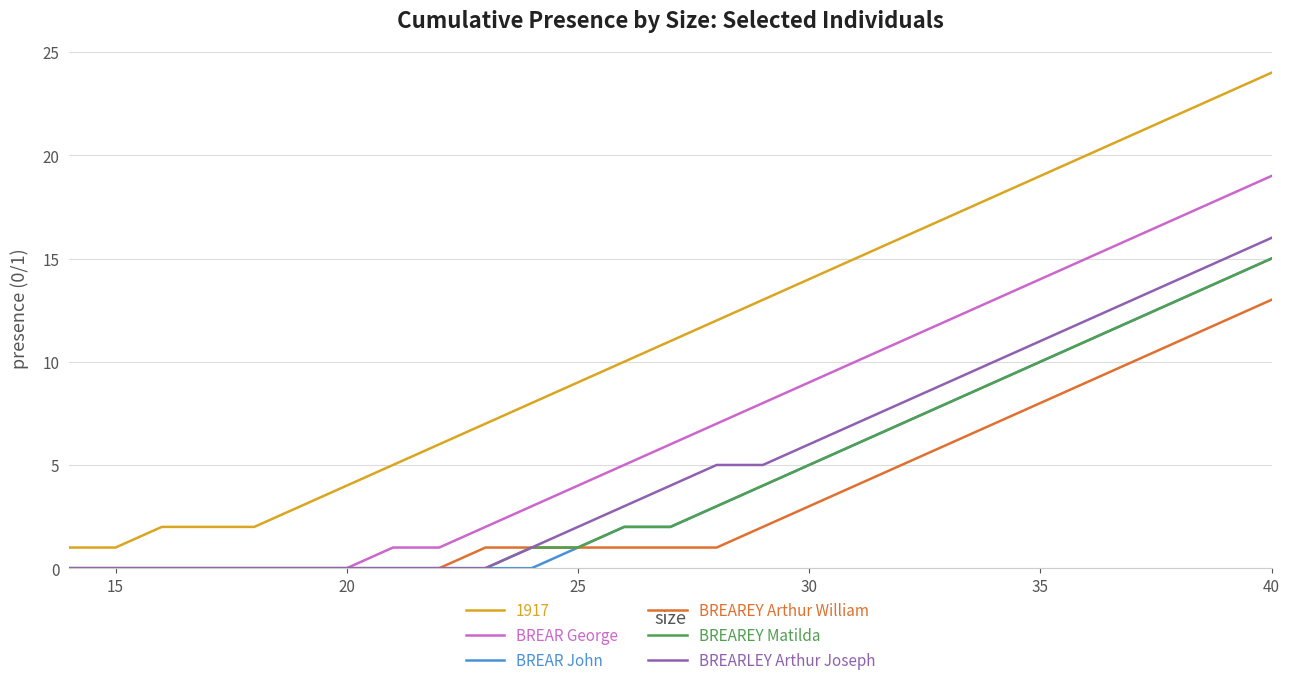

Which series has the largest range (max minus min)?

1917